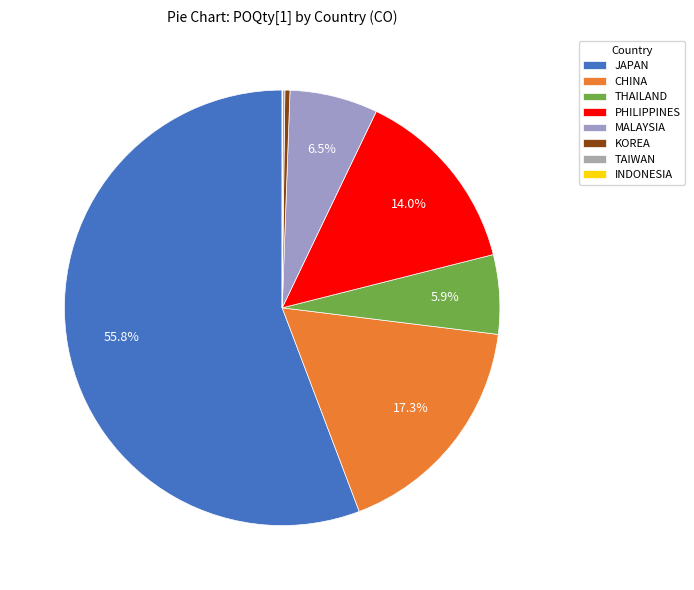

Combined, what portion of the pie is MALAYSIA and JAPAN?

62.3%